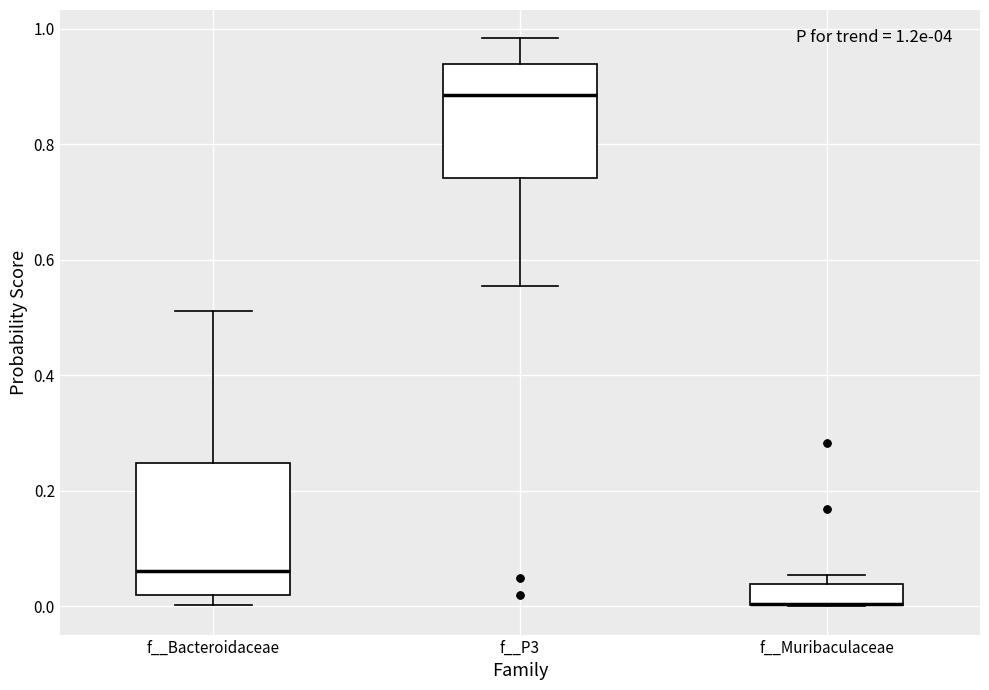

Comparing the boxes themselves (not the whiskers), which one is the tallest?

f__Bacteroidaceae